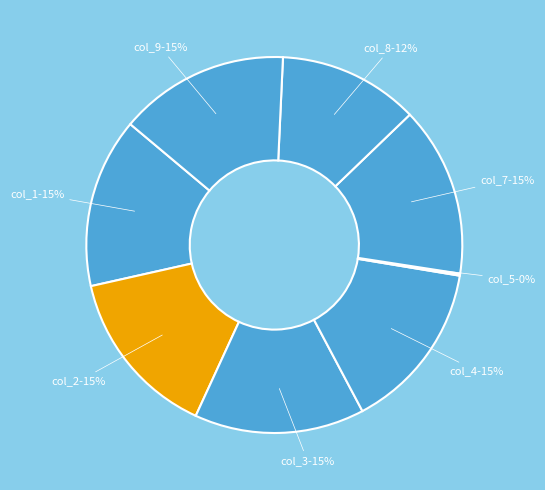

To the nearest percent, what is the combined percentage of col_1-15% and col_4-15%?

29%